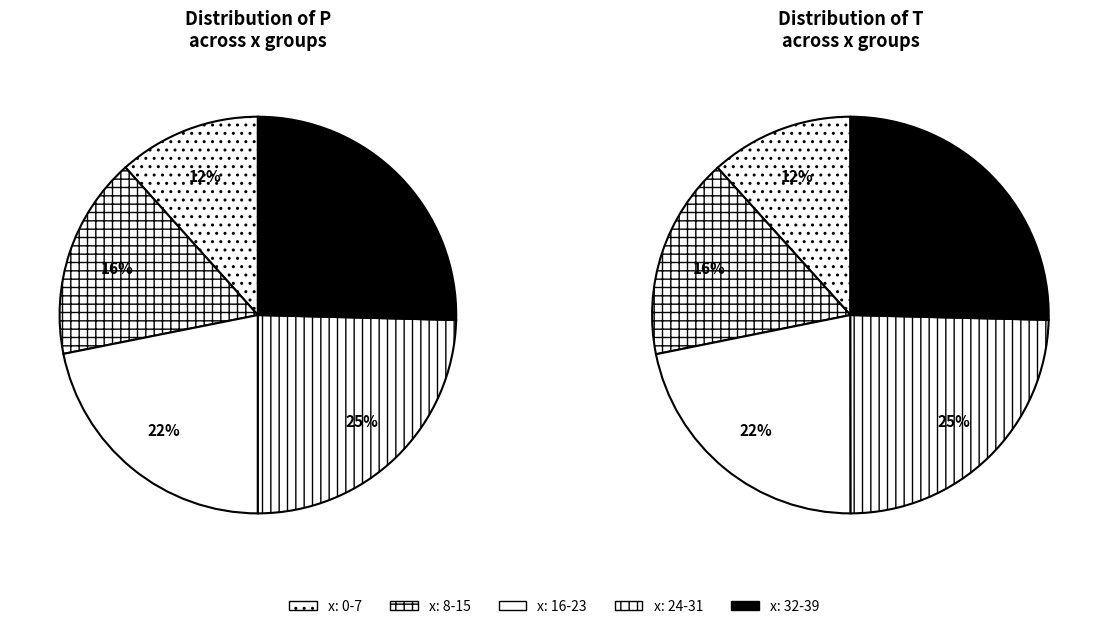

Is y=1 the majority of the pie?

No